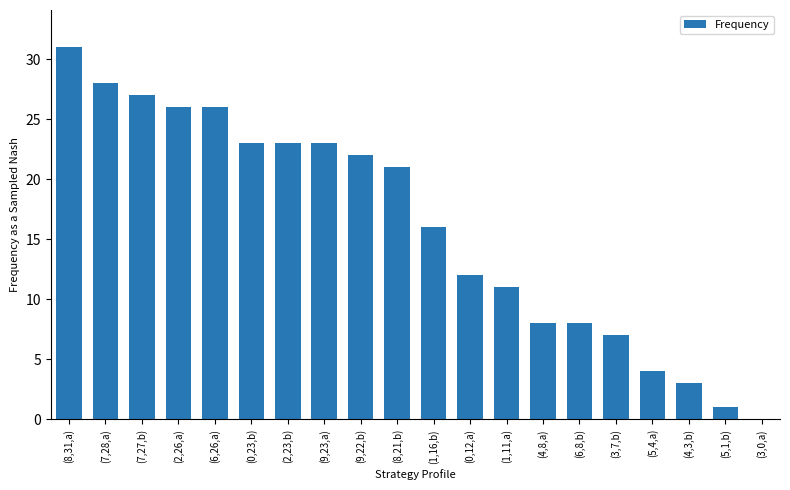

Reading left to right, what are all the values shown in this chart?

(8,31,a)=31	(7,28,a)=28	(7,27,b)=27	(2,26,a)=26	(6,26,a)=26	(0,23,b)=23	(2,23,b)=23	(9,23,a)=23	(9,22,b)=22	(8,21,b)=21	(1,16,b)=16	(0,12,a)=12	(1,11,a)=11	(4,8,a)=8	(6,8,b)=8	(3,7,b)=7	(5,4,a)=4	(4,3,b)=3	(5,1,b)=1	(3,0,a)=0